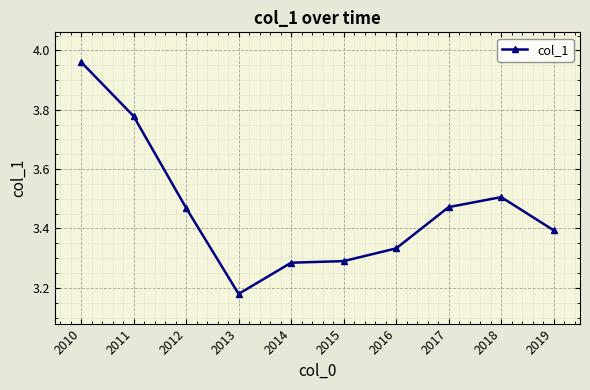

Which label corresponds to the largest value in the chart?

2010